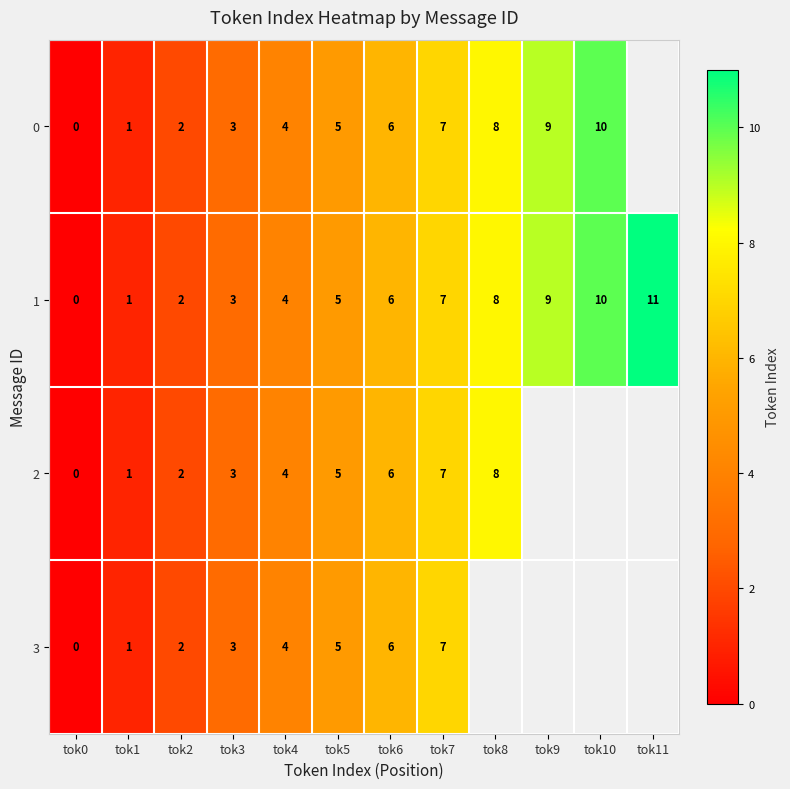

The value of 0 at tok2 is 2. True or false?

True